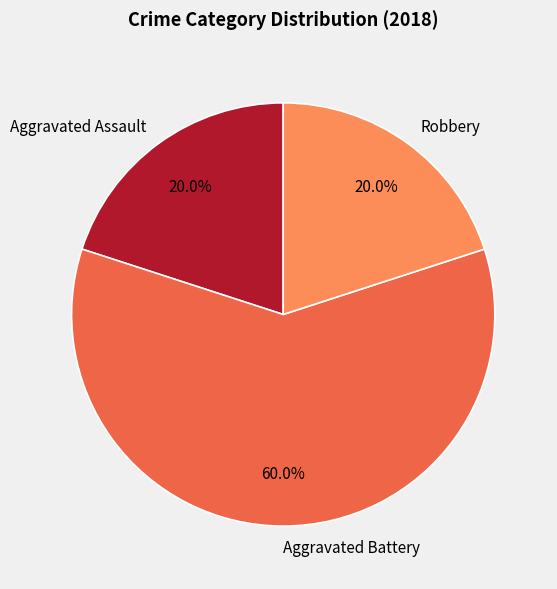

To the nearest percent, what is the combined percentage of Aggravated Assault and Aggravated Battery?

80%